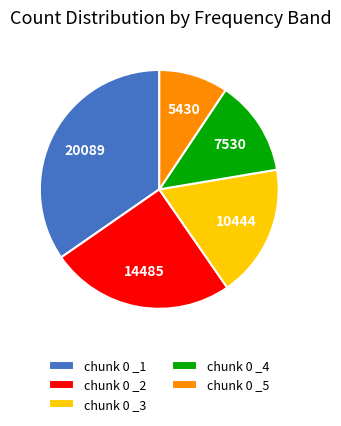

Does chunk 0 _3 account for over 50% of the chart?

No